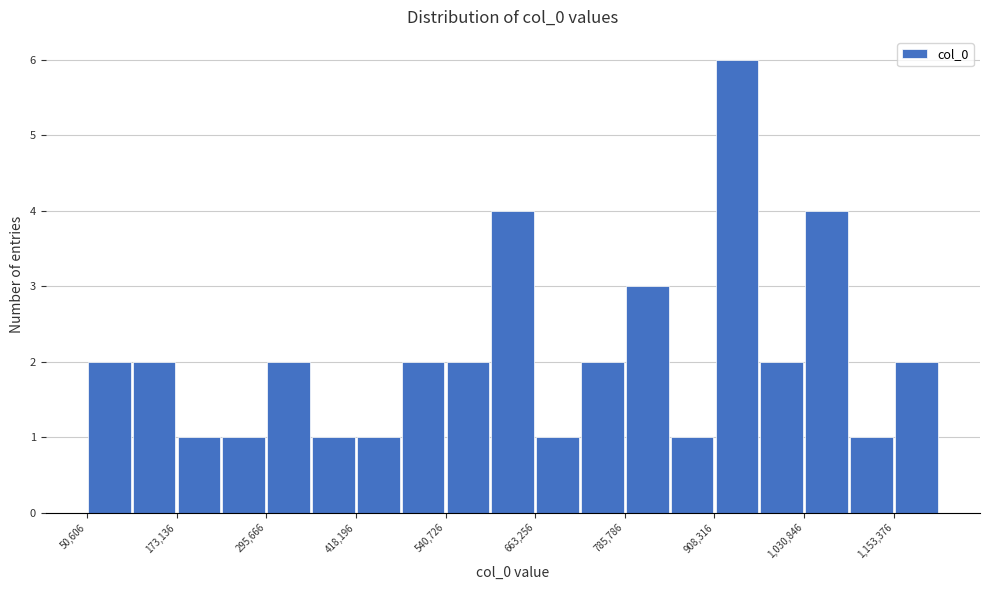

Around what value on the x-axis is the tallest bar? Give the approximate position of its centre, as read against the axis.

940000